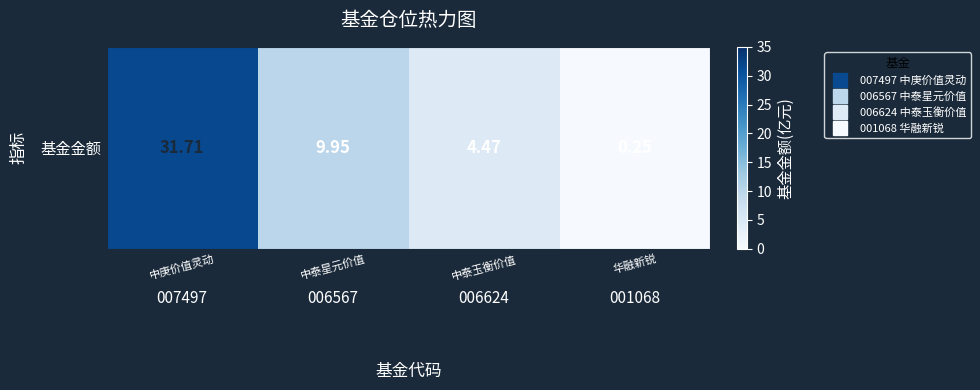

Which has a higher value, 001068 or 006567?

006567